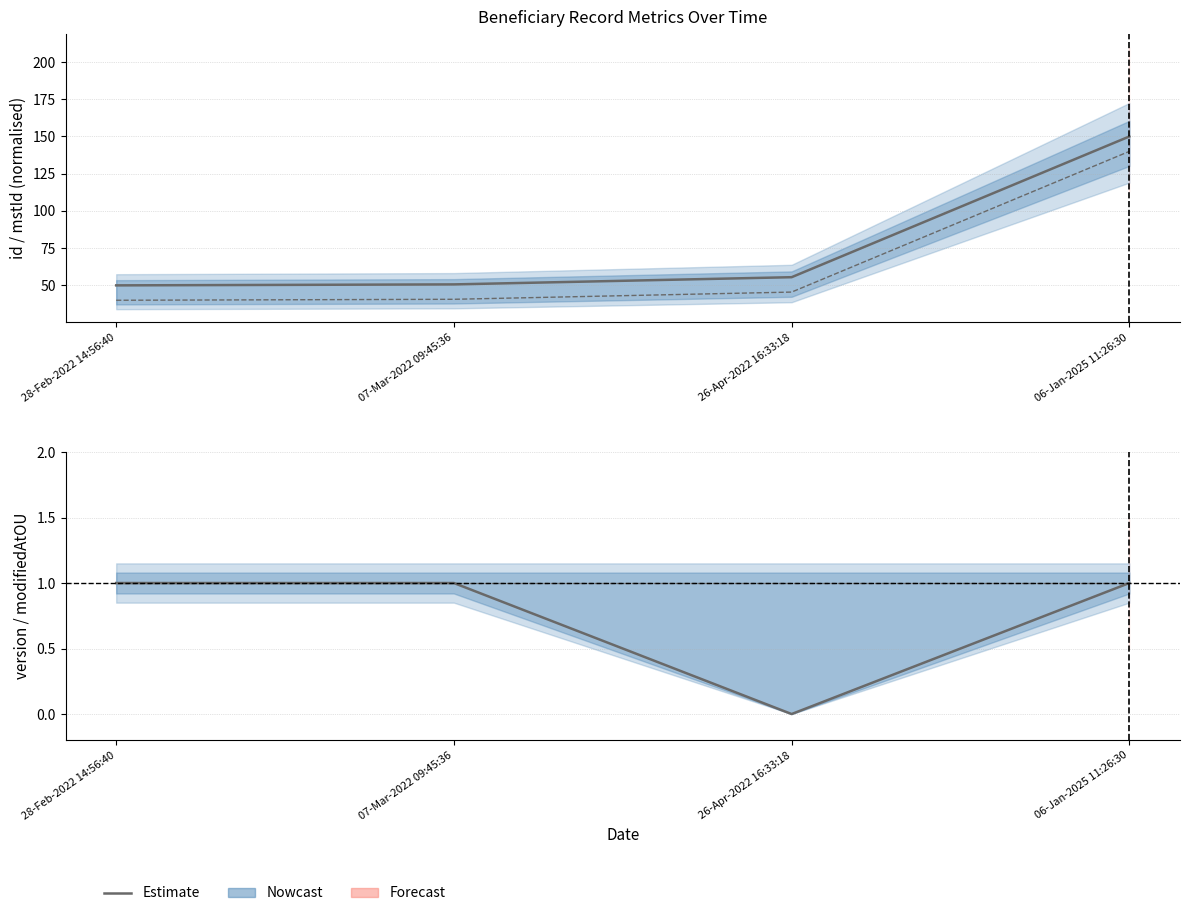

True or false: mstId has more than 0 interior local peaks.

False